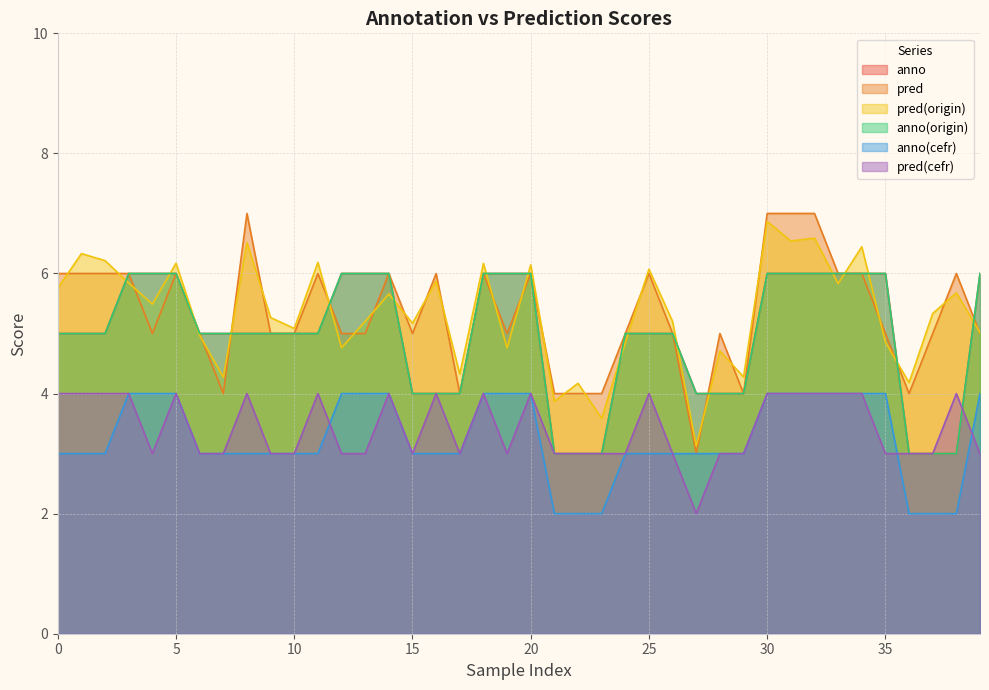

Reading left to right, extract all data points from this chart.

anno: 5.0	5.0	5.0	6.0	6.0	6.0	5.0	5.0	5.0	5.0	5.0	5.0	6.0	6.0	6.0	4.0	4.0	4.0	6.0	6.0	6.0	3.0	3.0	3.0	5.0	5.0	5.0	4.0	4.0	4.0	6.0	6.0	6.0	6.0	6.0	6.0	3.0	3.0	3.0	6.0
pred: 6.0	6.0	6.0	6.0	5.0	6.0	5.0	4.0	7.0	5.0	5.0	6.0	5.0	5.0	6.0	5.0	6.0	4.0	6.0	5.0	6.0	4.0	4.0	4.0	5.0	6.0	5.0	3.0	5.0	4.0	7.0	7.0	7.0	6.0	6.0	5.0	4.0	5.0	6.0	5.0
pred(origin): 5.8	6.3	6.2	5.8	5.5	6.2	5.0	4.3	6.5	5.3	5.1	6.2	4.8	5.2	5.7	5.2	5.9	4.3	6.2	4.8	6.1	3.9	4.2	3.6	4.8	6.1	5.2	3.1	4.7	4.3	6.9	6.5	6.6	5.8	6.4	4.9	4.2	5.3	5.7	5.0
anno(origin): 5.0	5.0	5.0	6.0	6.0	6.0	5.0	5.0	5.0	5.0	5.0	5.0	6.0	6.0	6.0	4.0	4.0	4.0	6.0	6.0	6.0	3.0	3.0	3.0	5.0	5.0	5.0	4.0	4.0	4.0	6.0	6.0	6.0	6.0	6.0	6.0	3.0	3.0	3.0	6.0
anno(cefr): 3.0	3.0	3.0	4.0	4.0	4.0	3.0	3.0	3.0	3.0	3.0	3.0	4.0	4.0	4.0	3.0	3.0	3.0	4.0	4.0	4.0	2.0	2.0	2.0	3.0	3.0	3.0	3.0	3.0	3.0	4.0	4.0	4.0	4.0	4.0	4.0	2.0	2.0	2.0	4.0
pred(cefr): 4.0	4.0	4.0	4.0	3.0	4.0	3.0	3.0	4.0	3.0	3.0	4.0	3.0	3.0	4.0	3.0	4.0	3.0	4.0	3.0	4.0	3.0	3.0	3.0	3.0	4.0	3.0	2.0	3.0	3.0	4.0	4.0	4.0	4.0	4.0	3.0	3.0	3.0	4.0	3.0